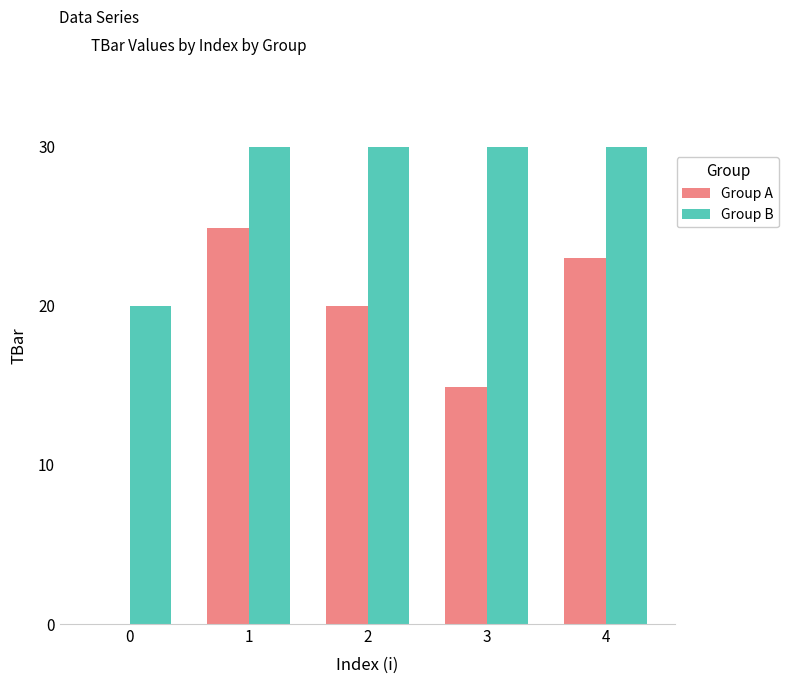

Reading right to left, list all the values displayed in this chart.

Group A: 4=23.0	3=14.9	2=20.0	1=24.9	0=0.0
Group B: 4=30.0	3=30.0	2=30.0	1=30.0	0=20.0